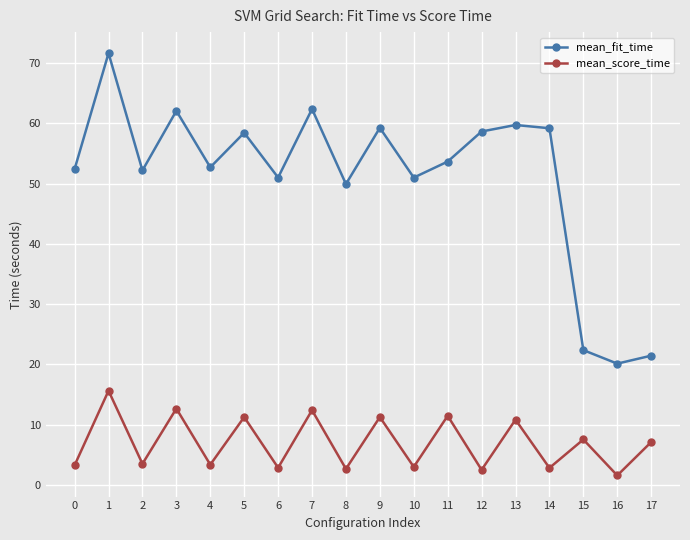

Between 11 and 17, which series saw the biggest shift?

mean_fit_time